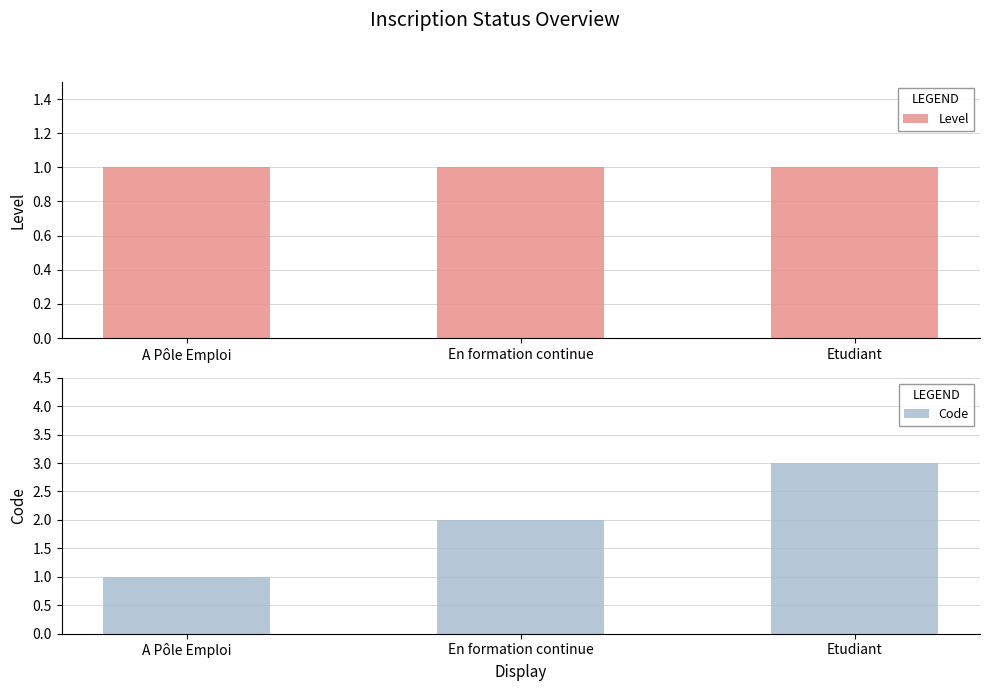

The Code series shows 2 at En formation continue. True or false?

True